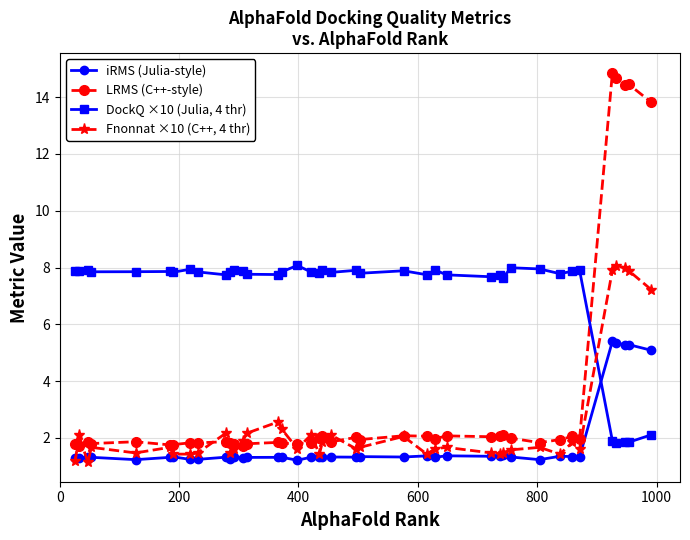

True or false: iRMS (Julia-style) and DockQ ×10 (Julia, 4 thr) cross at least once.

True